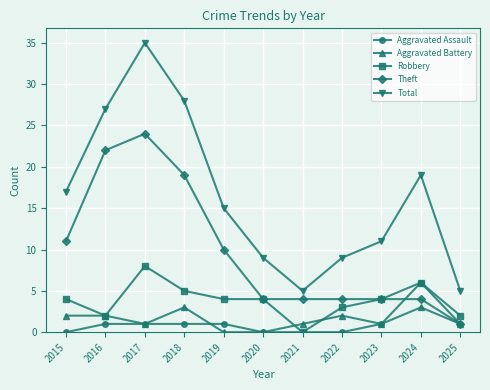

Where is the first local minimum for Robbery?

2016